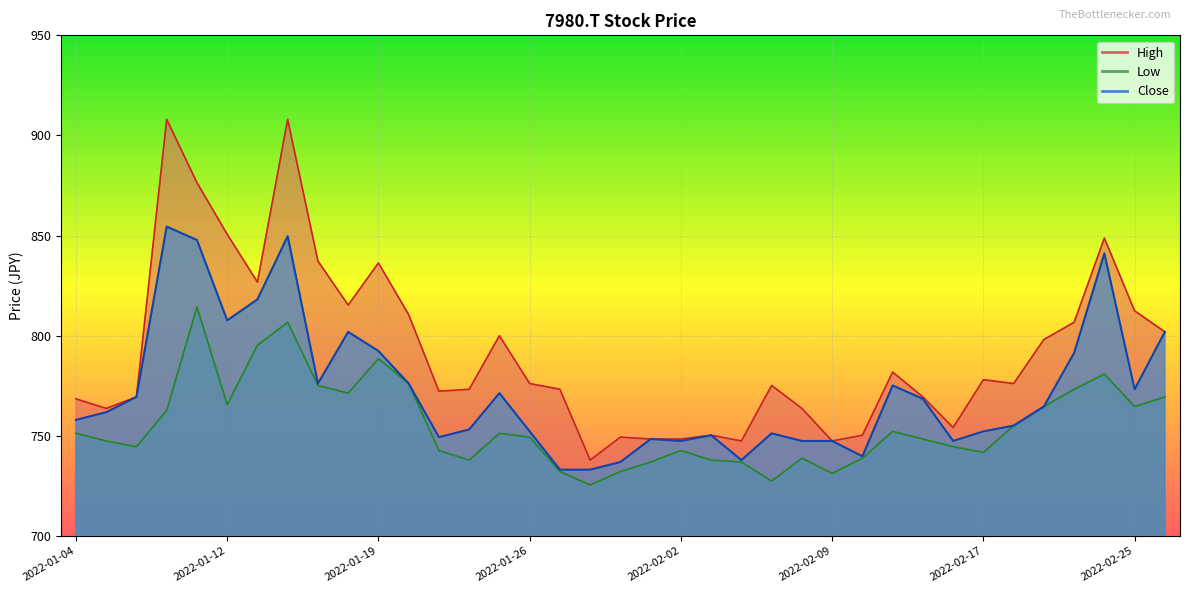

Which category has the highest value in the High series?

2022-01-07